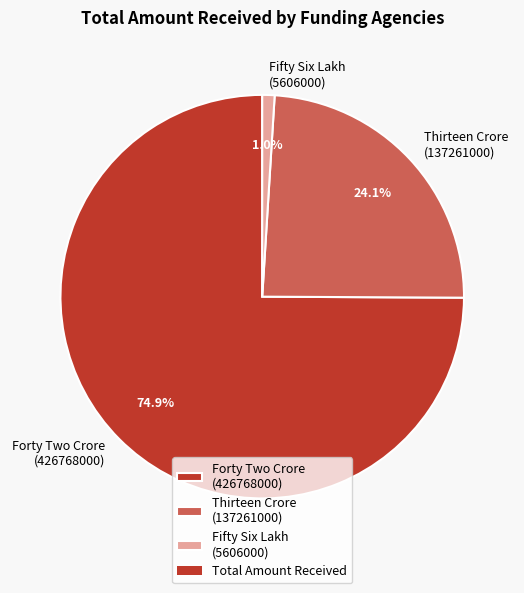

What is the largest slice in the pie chart?

Forty Two Crore (426768000)